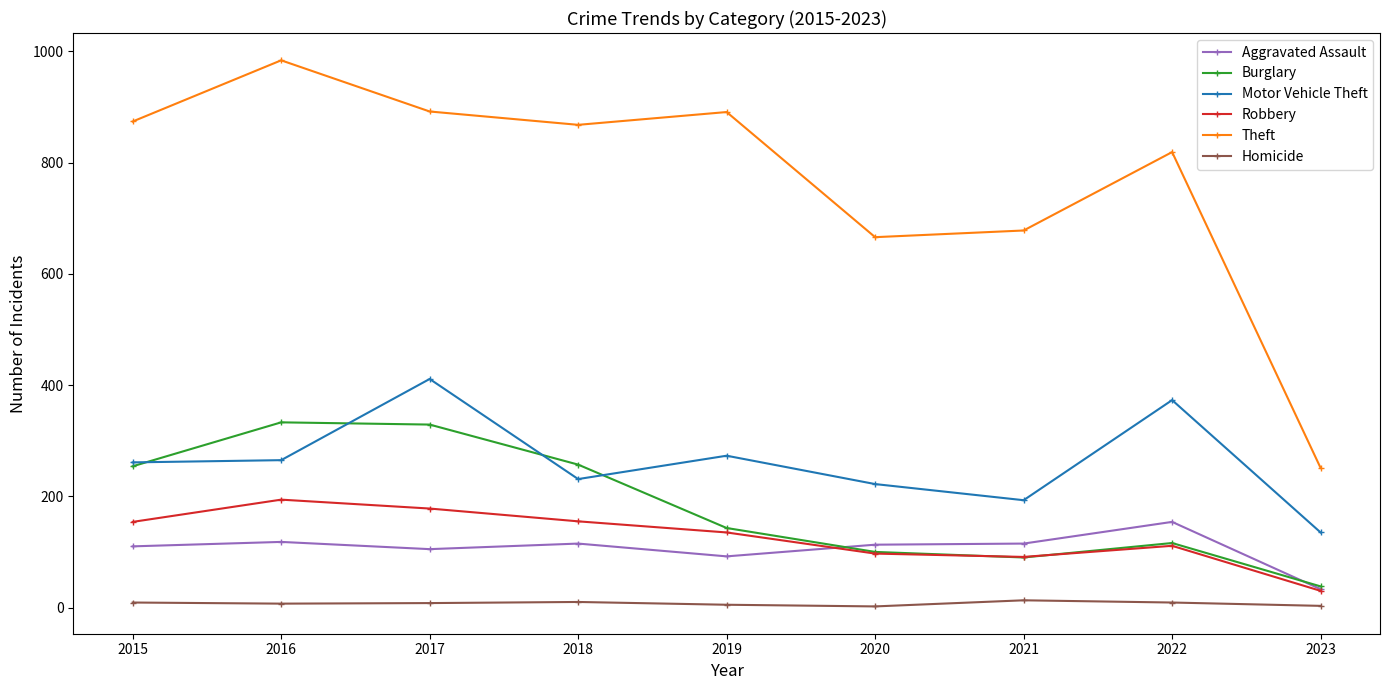

True or false: Homicide and Theft intersect in this chart.

False